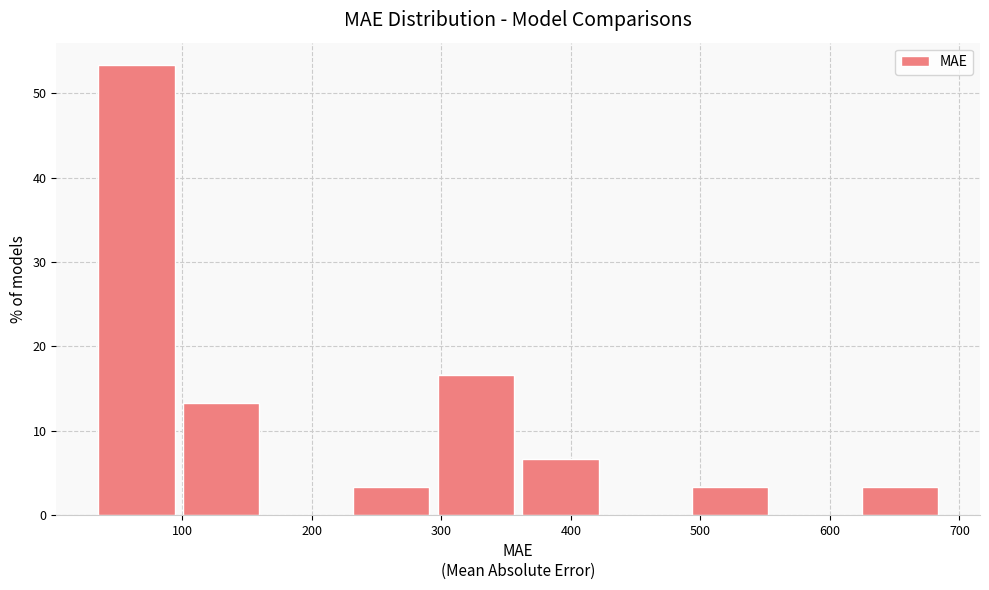

What is the height of the bar covering 100 to 160 on the x-axis? Neither the bar edges nor the heights are printed on the chart, so give them approximately, as read against the axes.

13